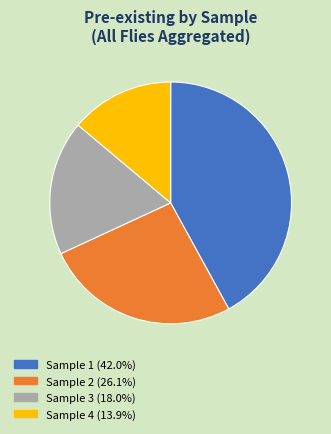

How many slices are in this pie chart?

4